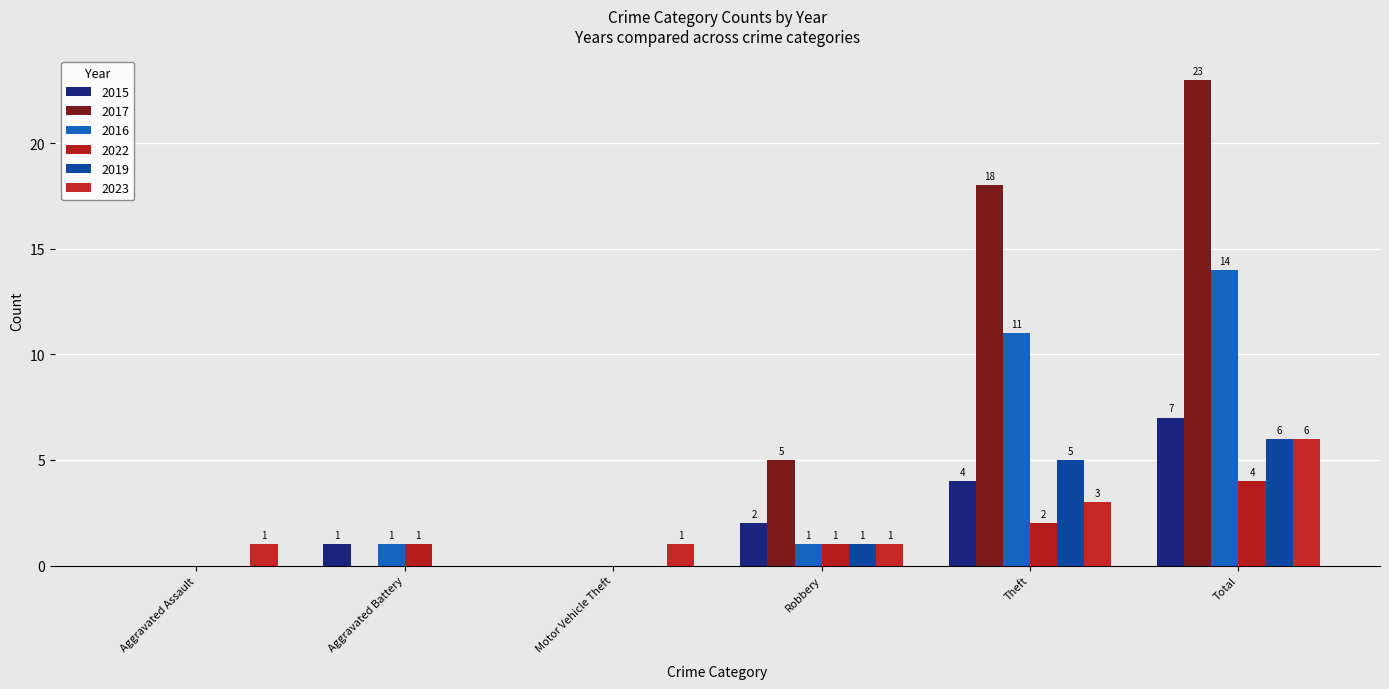

What is the total value across all series at Aggravated Battery?

3